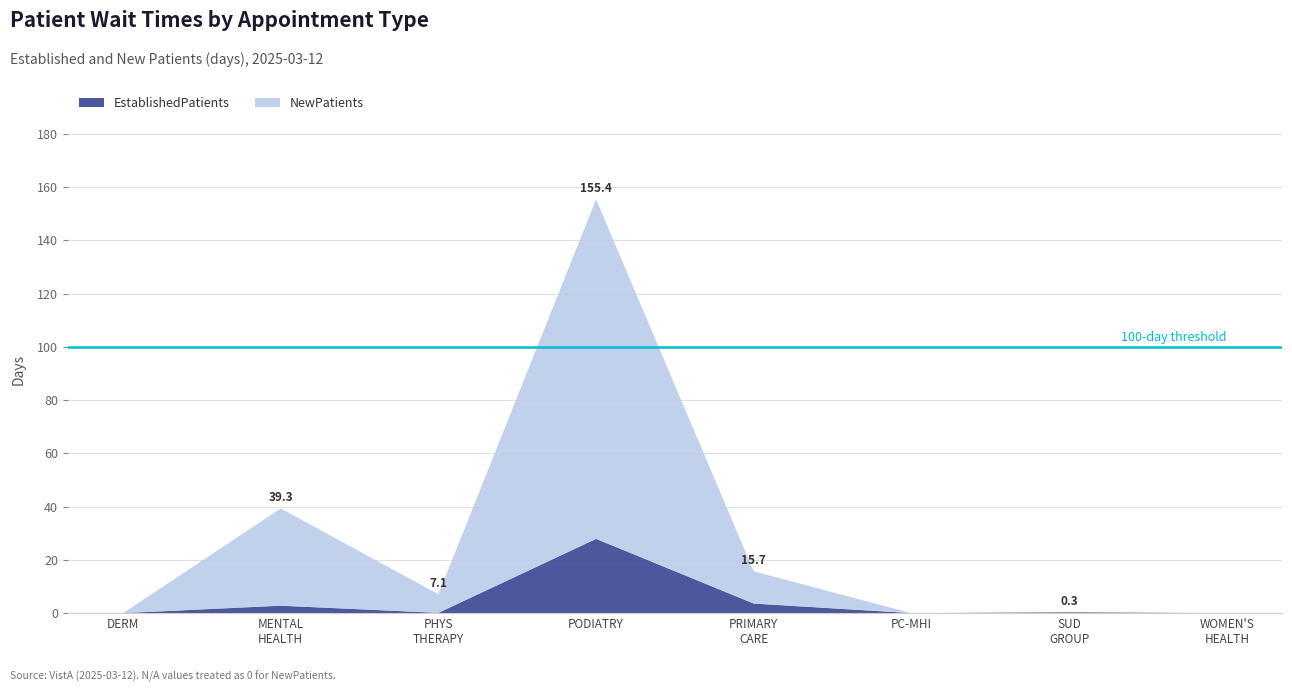

Reading left to right, what are all the values shown in this chart?

EstablishedPatients: DERMATOLOGY=0.0	MENTAL HEALTH INDIVIDUAL=2.8	PHYSICAL THERAPY=0.1	PODIATRY=27.9	PRIMARY CARE=3.6	PRIMARY CARE - MENTAL HEALTH INTEGRATED=0.0	SUBSTANCE USE DISORDER GROUP=0.3	WOMEN'S HEALTH=0.0
NewPatients: DERMATOLOGY=0.0	MENTAL HEALTH INDIVIDUAL=36.5	PHYSICAL THERAPY=7.0	PODIATRY=127.5	PRIMARY CARE=12.1	PRIMARY CARE - MENTAL HEALTH INTEGRATED=0.0	SUBSTANCE USE DISORDER GROUP=0.0	WOMEN'S HEALTH=0.0